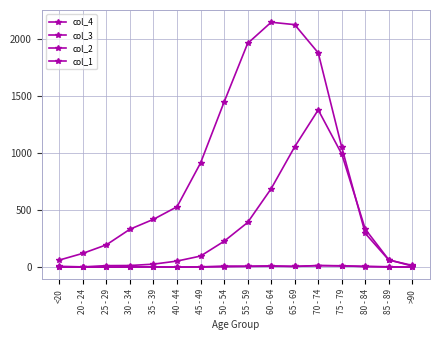

What is the approximate value of col_3 at 45 - 49?

915